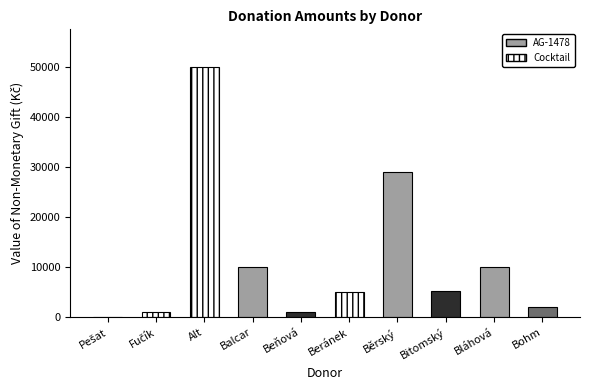

Rank the categories by value from highest to lowest.

Alt, Běrský, Balcar, Bláhová, Bitomský, Beránek, Bohm, Beňová, Fučík, Pešat